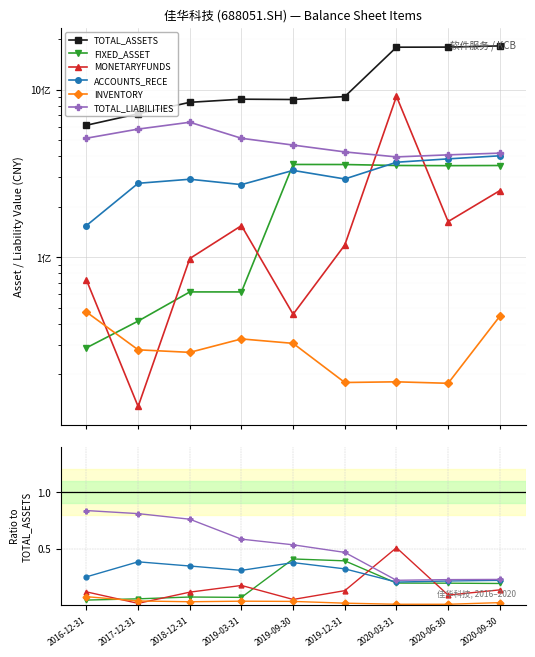

How many intersections are there between MONETARYFUNDS and FIXED_ASSET?

5